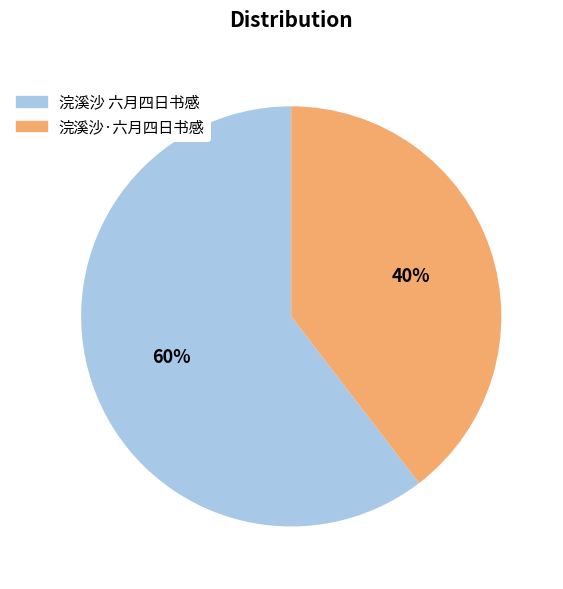

Which category has the smallest portion of the pie?

浣溪沙·六月四日书感